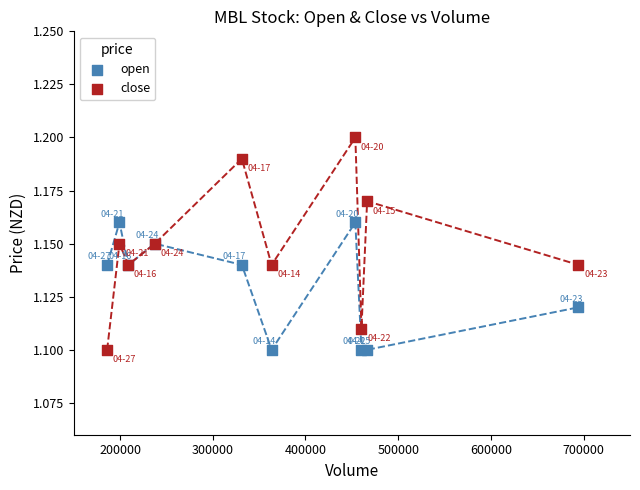

Which series contains the highest Y value?

close